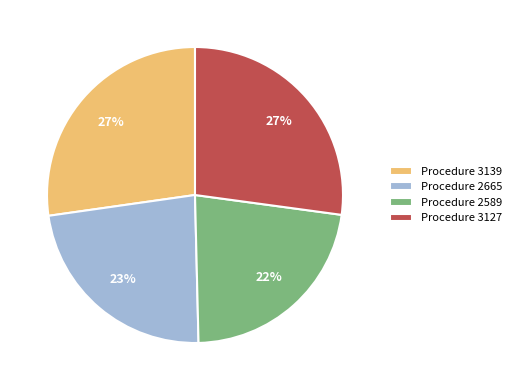

To the nearest percent, what portion does Procedure 2665 represent?

23%